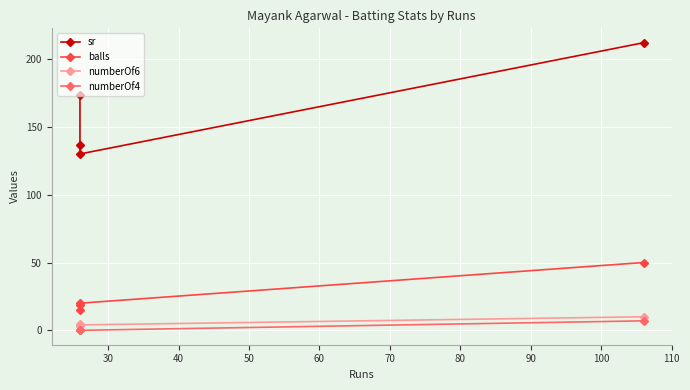

Is this an area chart (filled region under the line)?

No